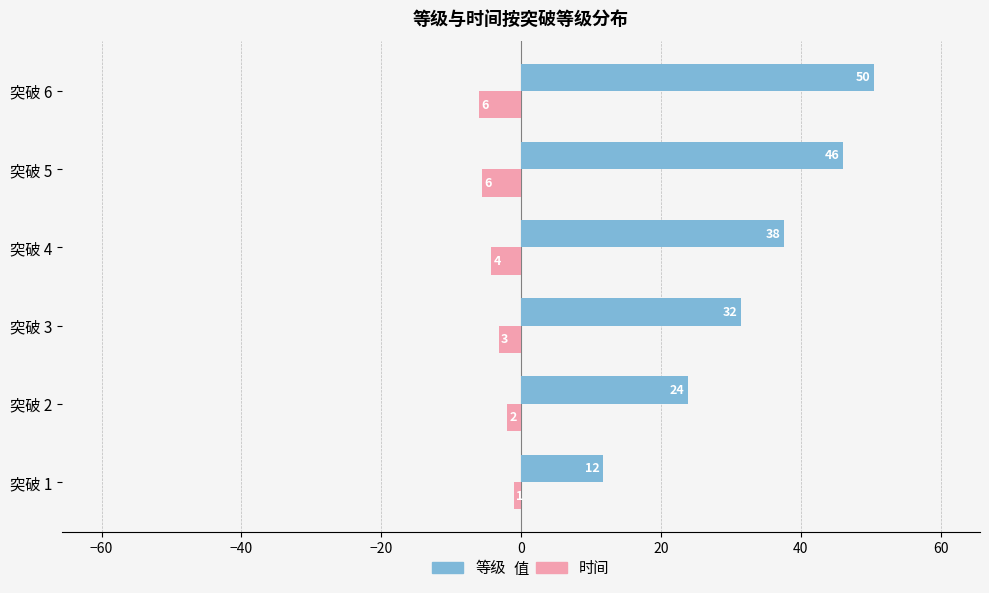

What is the sum of all 时间 values?

-22.0